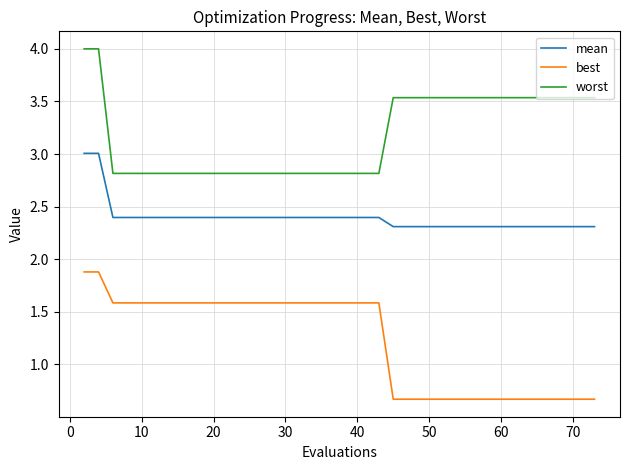

Rank the series by their maximum value, from highest to lowest.

worst, mean, best